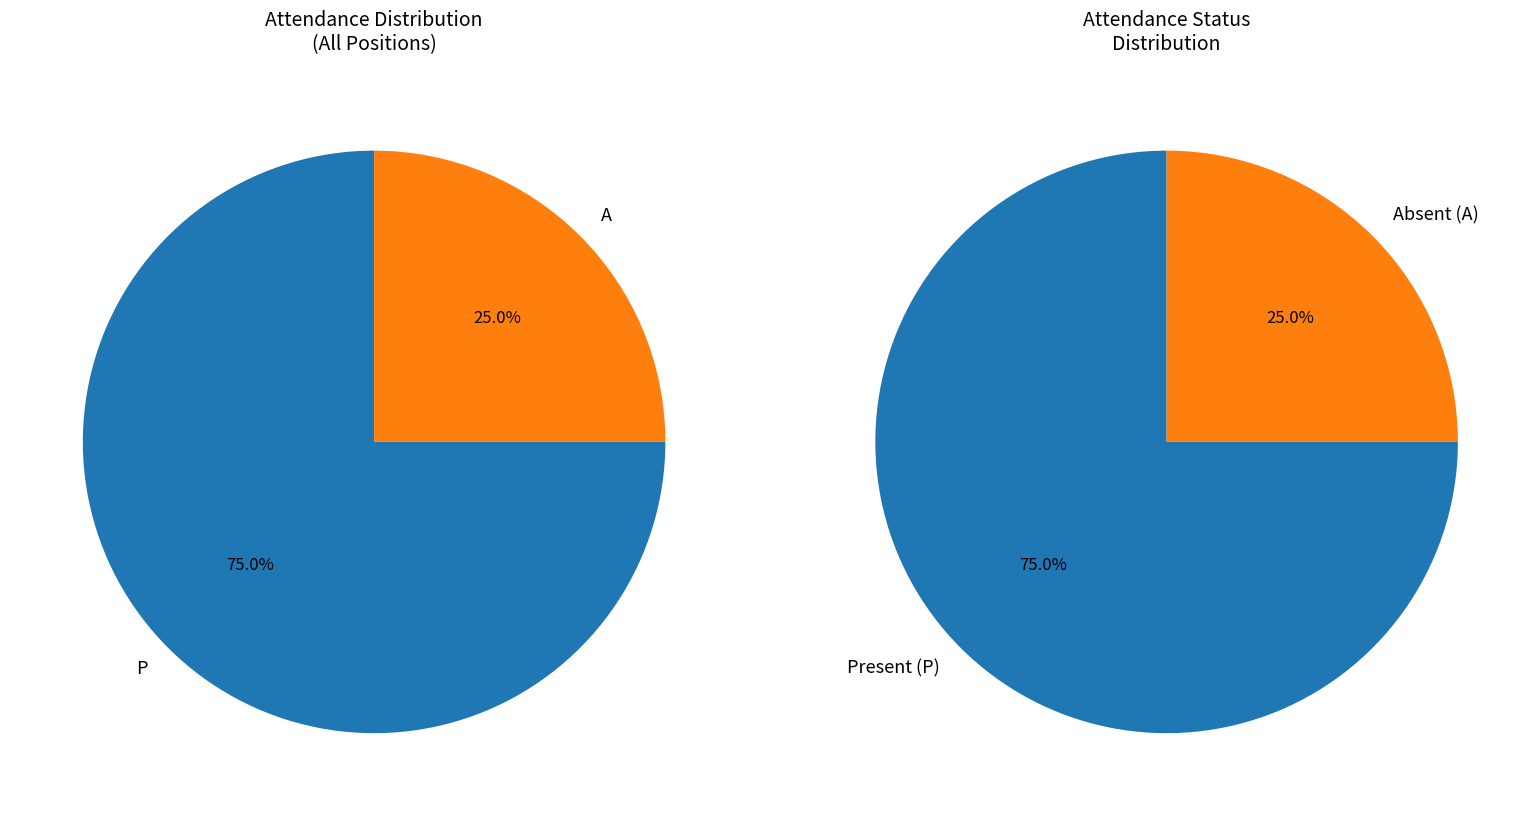

True or false: P accounts for 61% of the total.

False